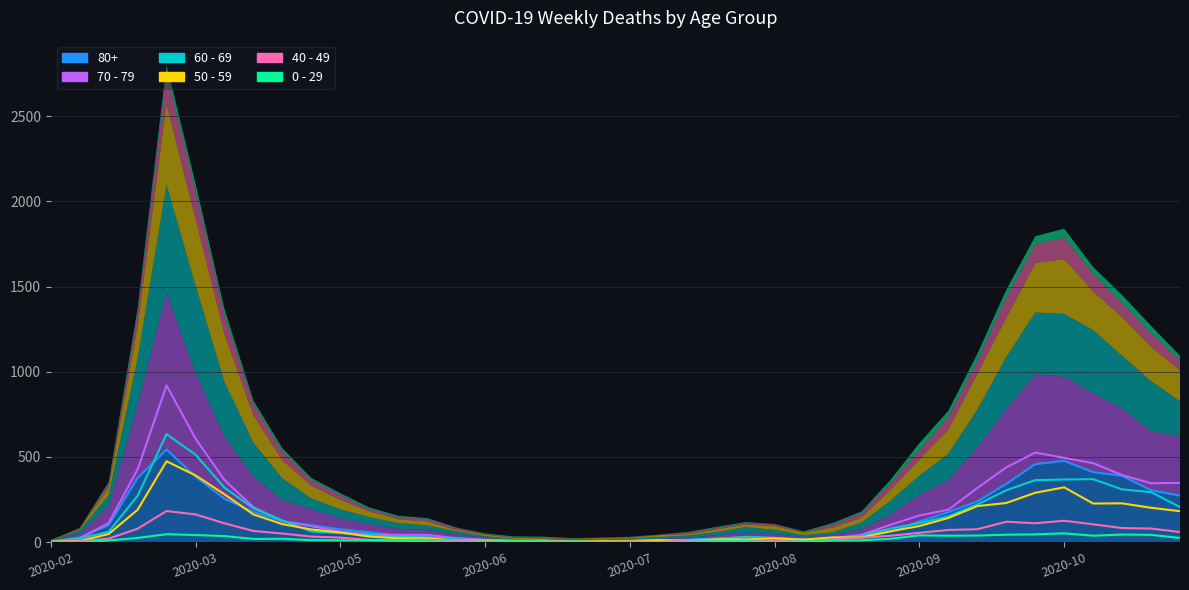

What are all the series names shown in the legend?

80+, 70 - 79, 60 - 69, 50 - 59, 40 - 49, 0 - 29